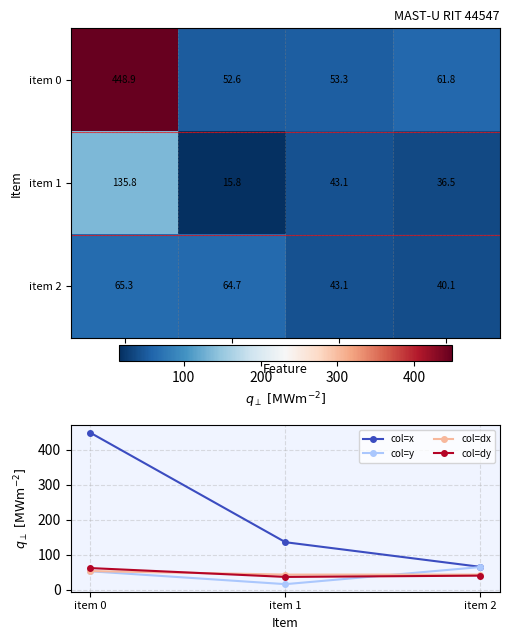

True or false: item2 has a value of 21.5 at y.

False